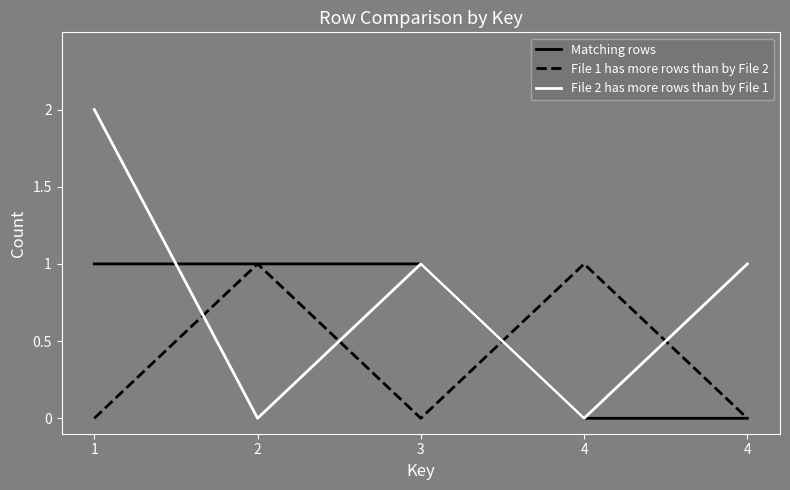

What are all the series names shown in the legend?

Matching rows, File 1 has more rows than by File 2, File 2 has more rows than by File 1